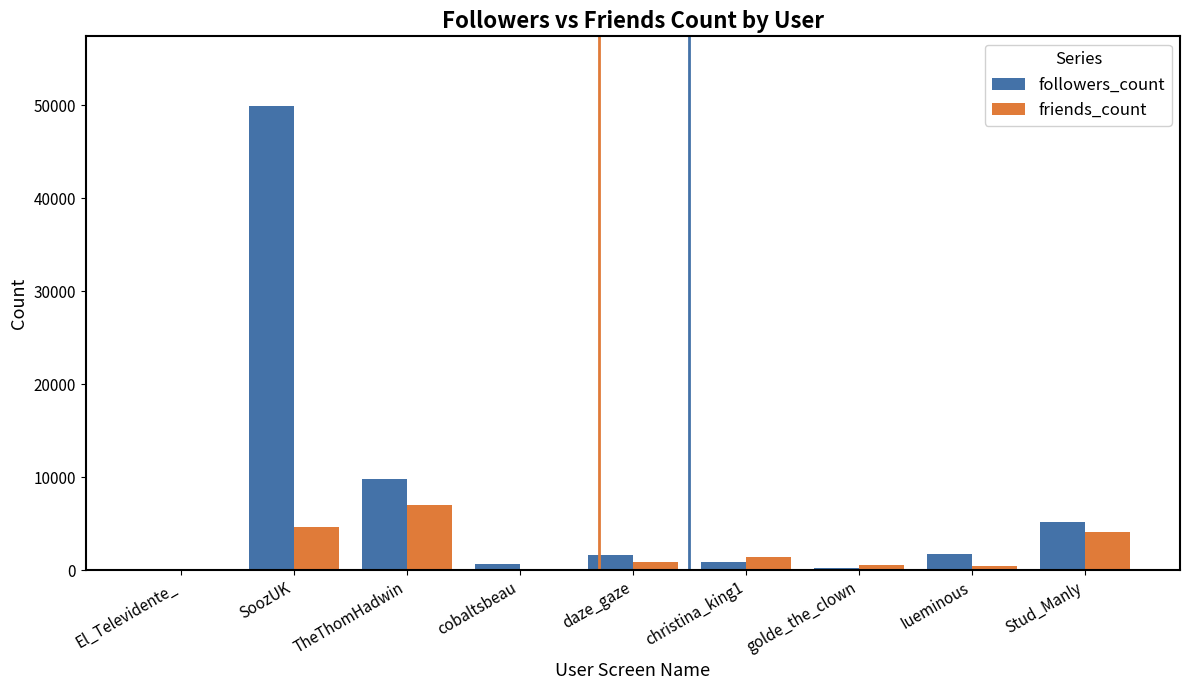

Which series has the largest total across all categories?

followers_count